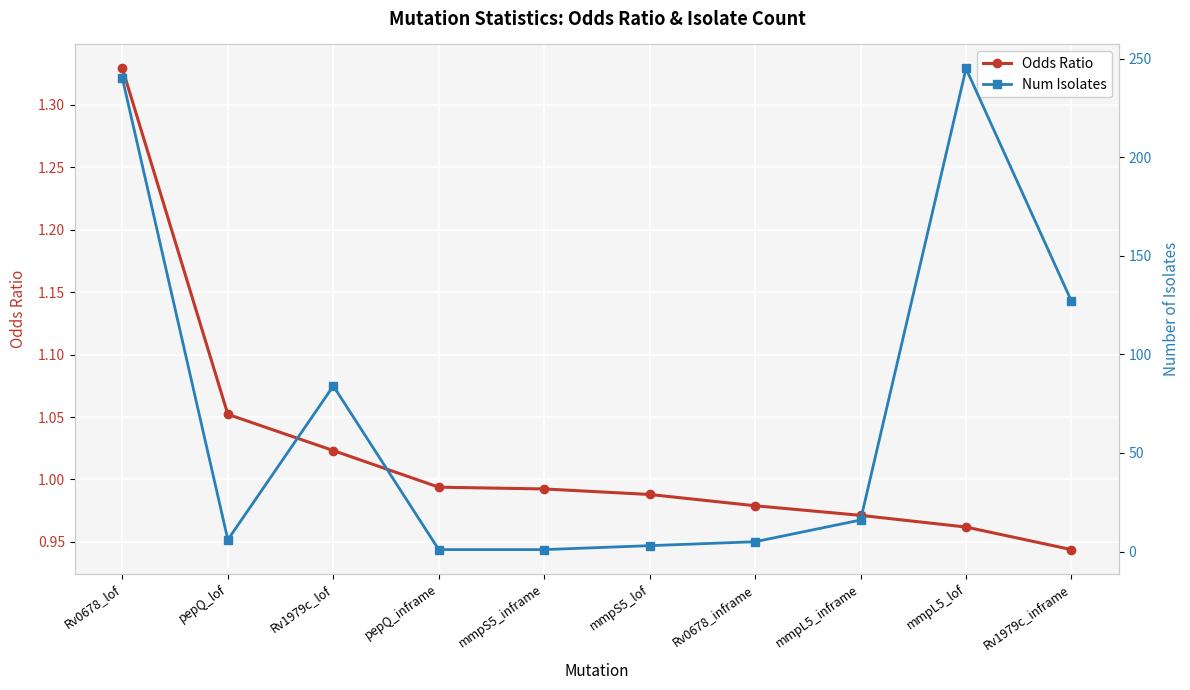

True or false: Odds Ratio has a value of 0.6 at pepQ_lof.

False